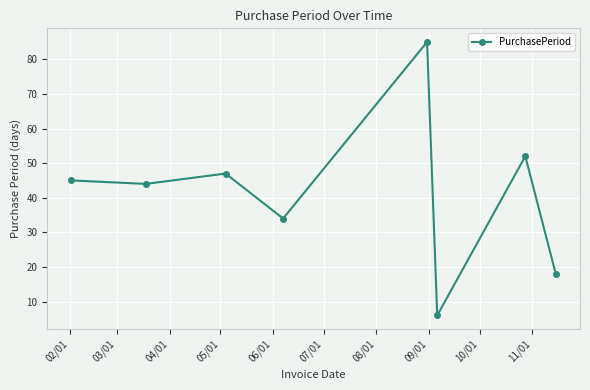

What is the value of the 7th point from the left?

52